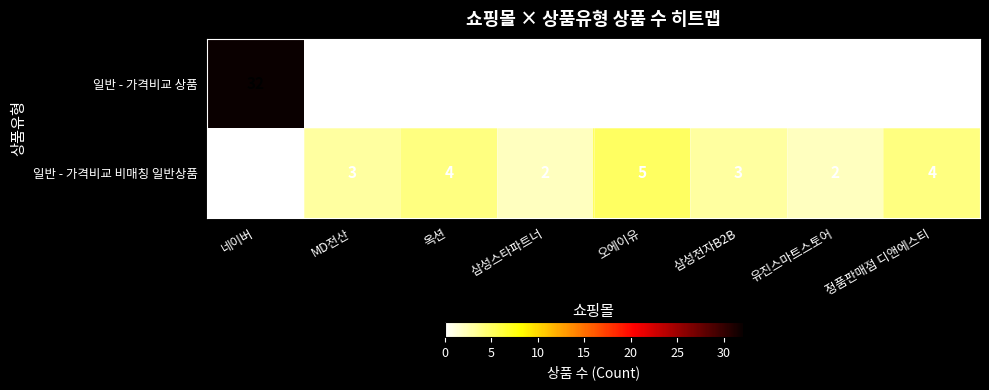

Rank the series at 오에이유 from highest to lowest value.

일반 - 가격비교 비매칭 일반상품, 일반 - 가격비교 상품